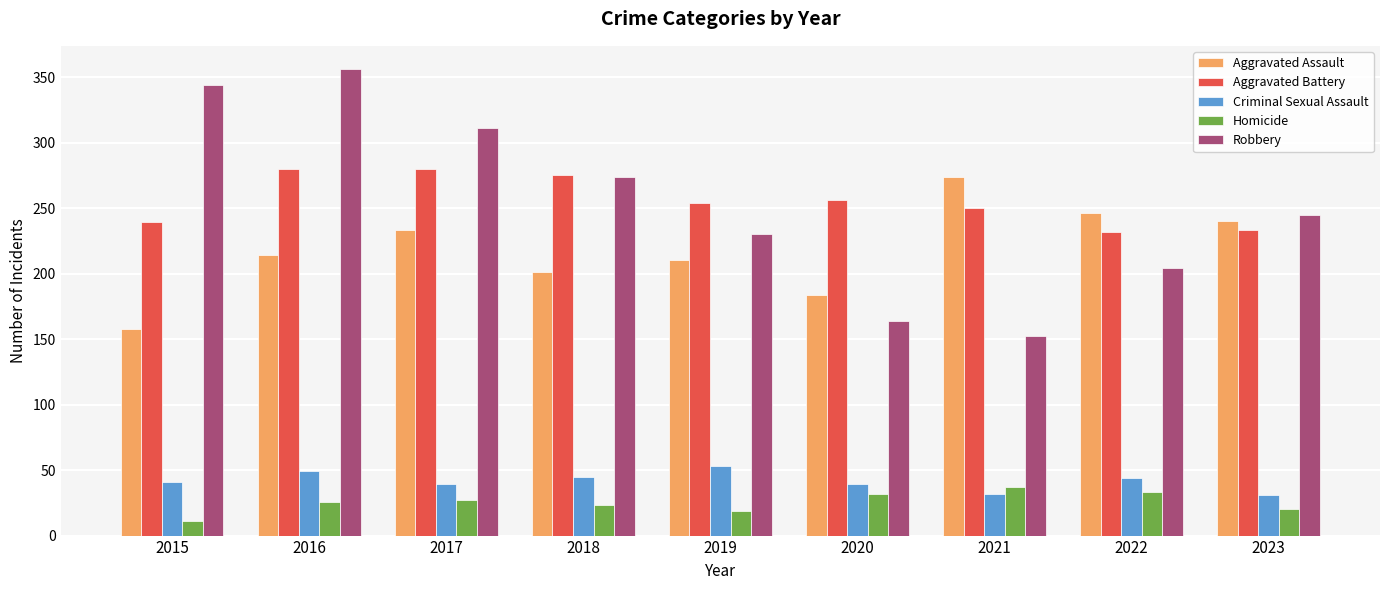

What is the minimum value shown in the chart?

11